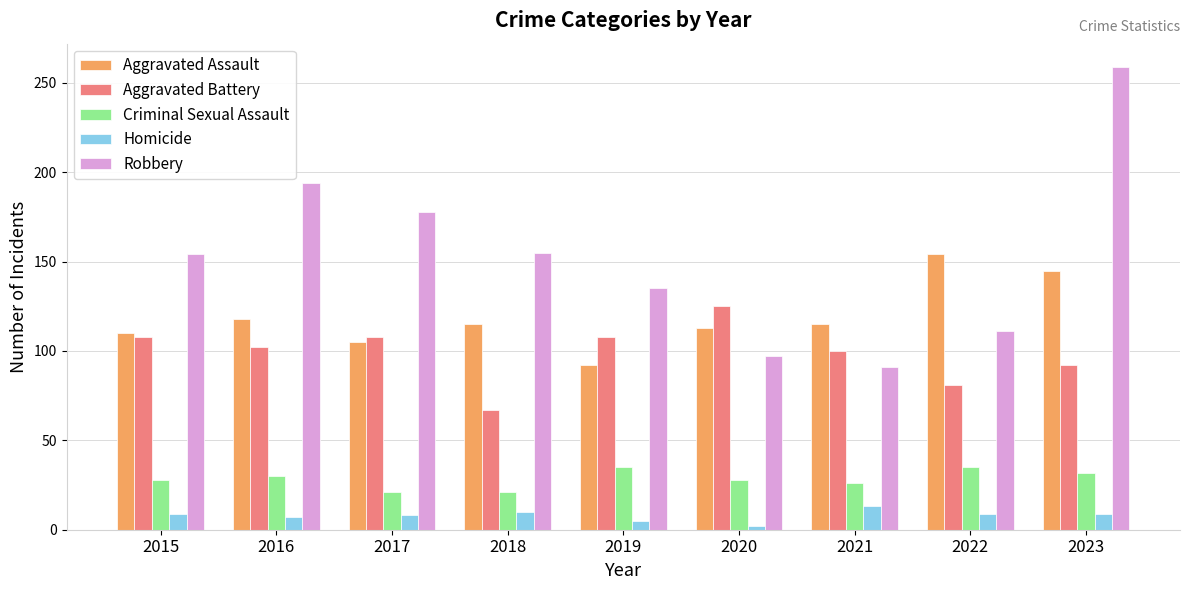

How many data points in Aggravated Battery are less than 102?

4